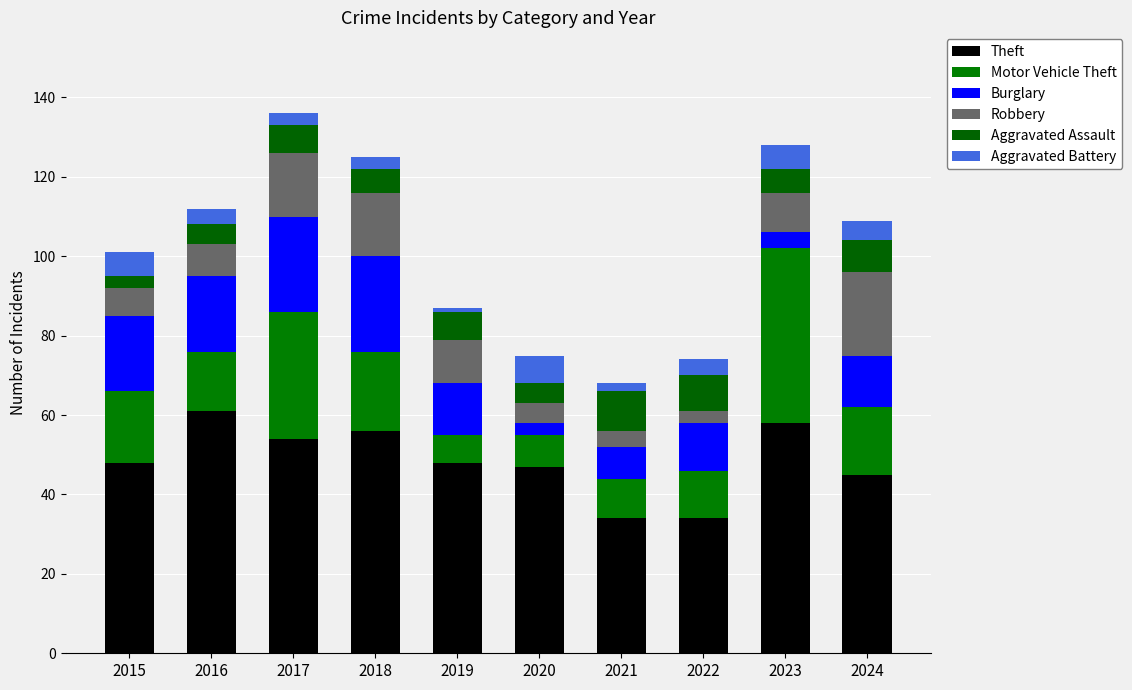

How many data points does each series have?

10